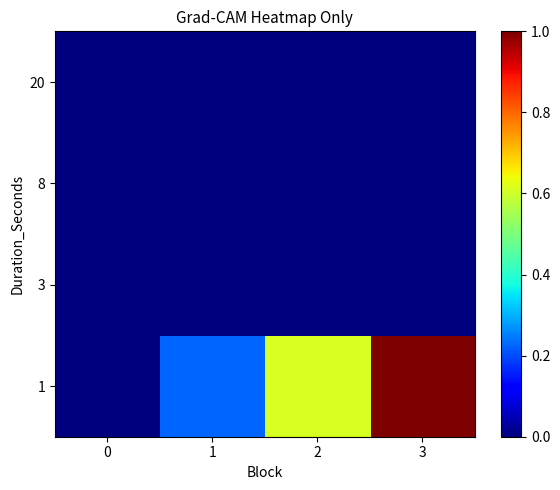

At how many categories does at least one series exceed 0?

3